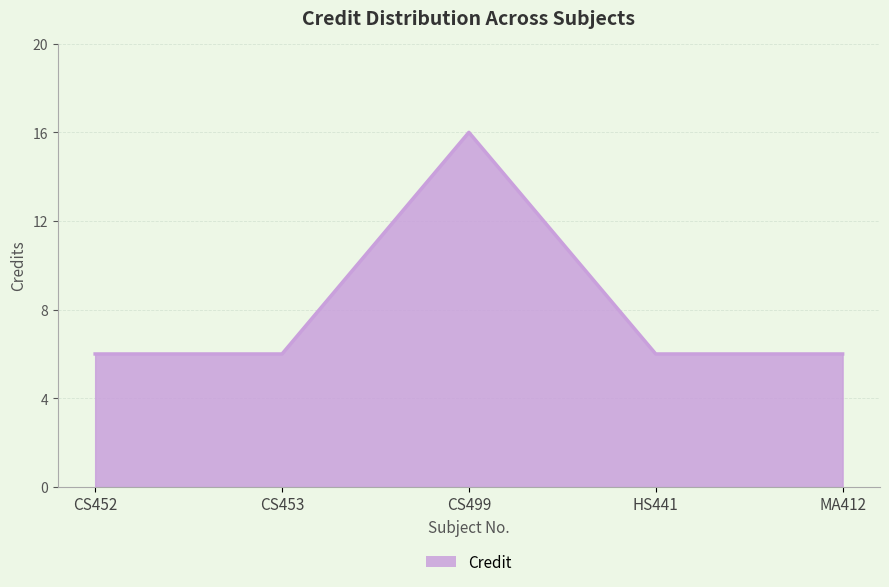

Reading left to right, extract all data points from this chart.

CS452=6	CS453=6	CS499=16	HS441=6	MA412=6